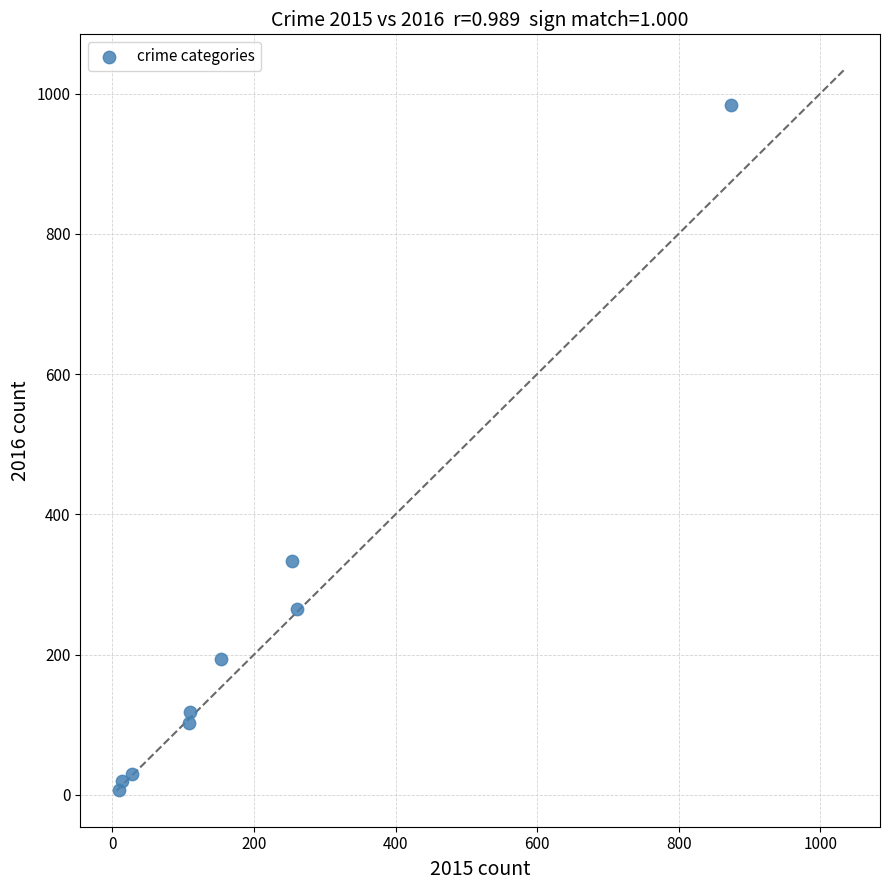

What Y value in the scatter plot is closest to 495?

333